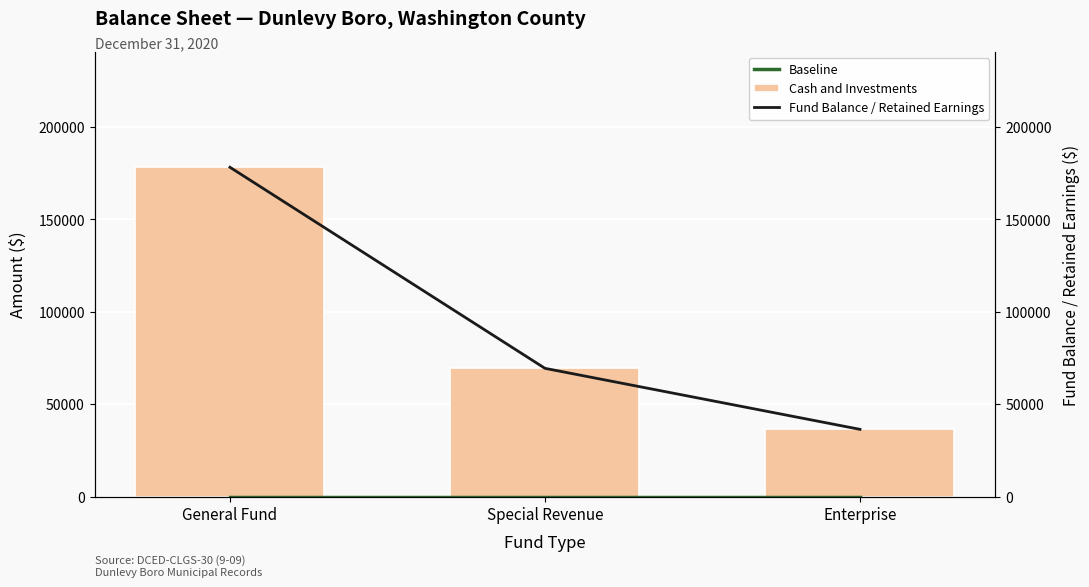

Read the Cash and Investments value at Enterprise, to the nearest 10.

36400